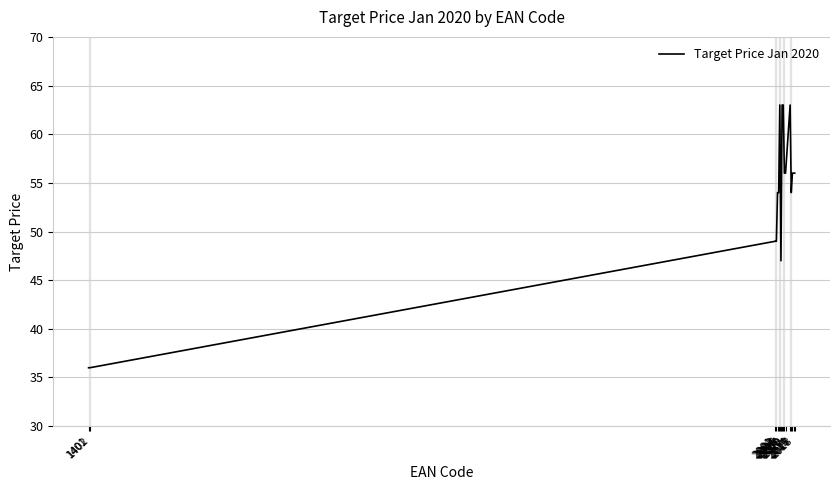

How many lines are shown in the chart?

1